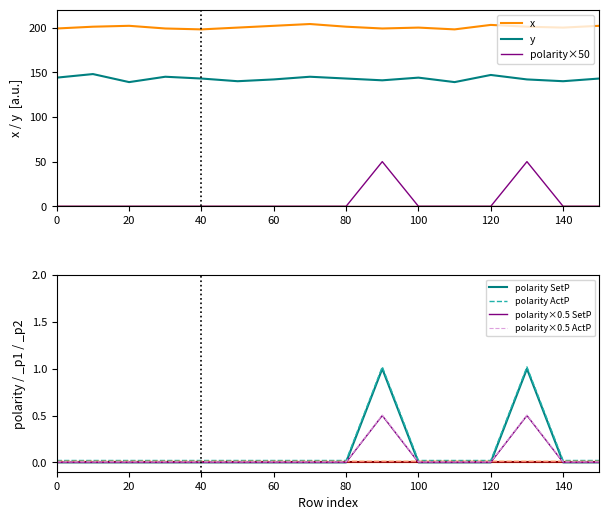

Does the chart display data point markers on the line(s)?

No